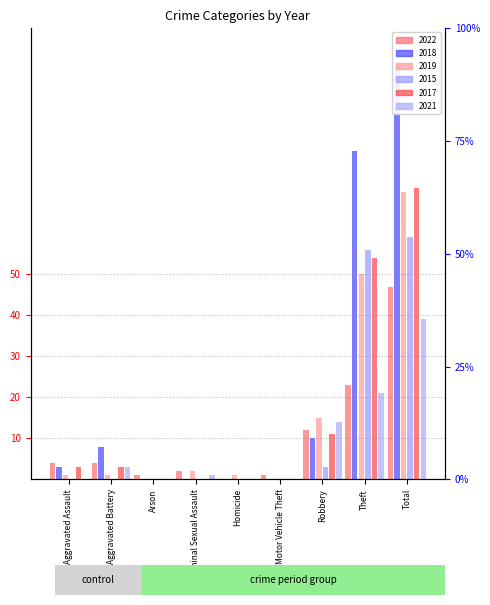

What is the sum of the 2022 values at Motor Vehicle Theft and Total?

48